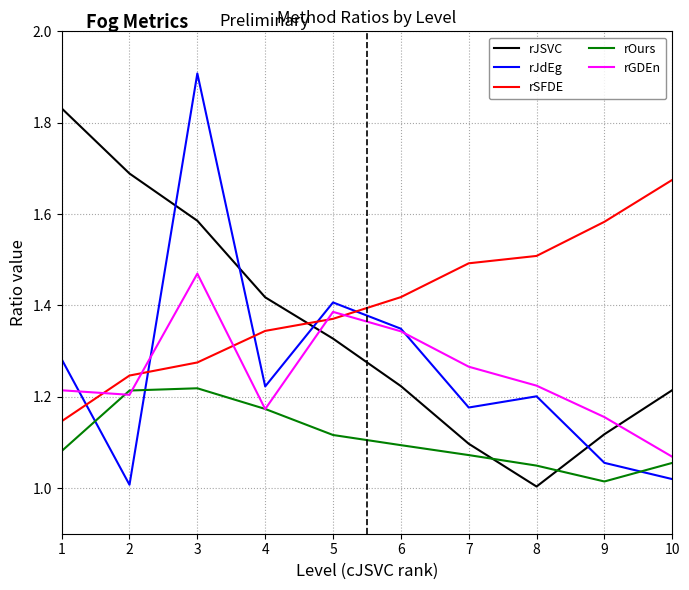

At which category does rJdEg reach its first local valley?

2